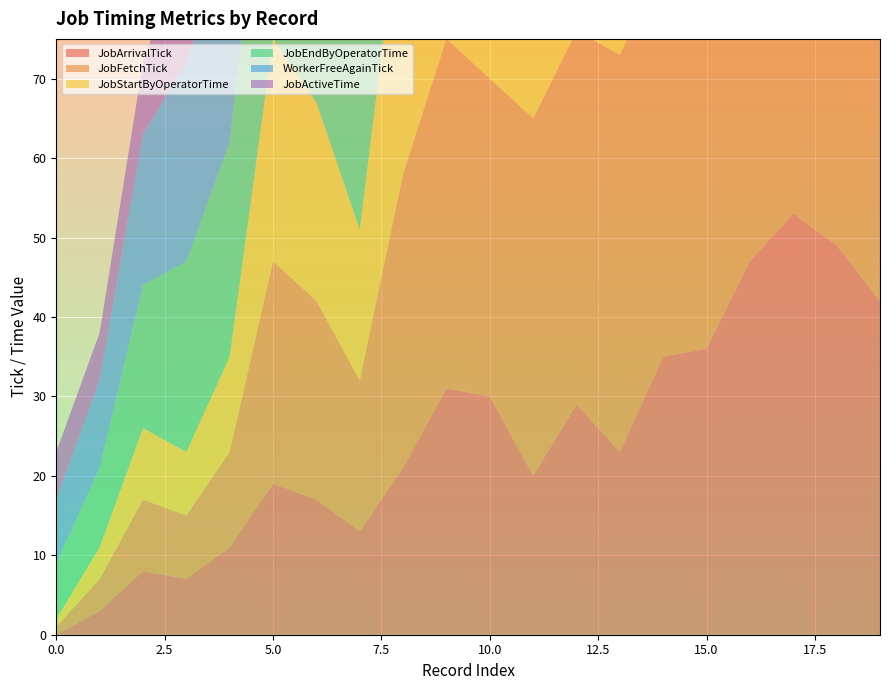

Reading left to right, what are all the values shown in this chart?

JobArrivalTick: 0=0	1=3	2=8	3=7	4=11	5=19	6=17	7=13	8=21	9=31	10=30	11=20	12=29	13=23	14=35	15=36	16=47	17=53	18=49	19=42
JobFetchTick: 0=1	1=4	2=9	3=8	4=12	5=28	6=25	7=19	8=37	9=44	10=40	11=45	12=47	13=50	14=50	15=53	16=57	17=63	18=60	19=62
JobStartByOperatorTime: 0=1	1=4	2=9	3=8	4=12	5=28	6=25	7=19	8=37	9=44	10=40	11=45	12=47	13=50	14=50	15=53	16=57	17=63	18=60	19=62
JobEndByOperatorTime: 0=7	1=10	2=18	3=24	4=27	5=36	6=39	7=43	8=44	9=46	10=49	11=49	12=52	13=56	14=59	15=61	16=62	17=68	18=69	19=70
WorkerFreeAgainTick: 0=8	1=11	2=19	3=25	4=28	5=37	6=40	7=44	8=45	9=47	10=50	11=50	12=53	13=57	14=60	15=62	16=63	17=69	18=70	19=71
JobActiveTime: 0=6	1=6	2=9	3=16	4=15	5=8	6=14	7=24	8=7	9=2	10=9	11=4	12=5	13=6	14=9	15=8	16=5	17=5	18=9	19=8